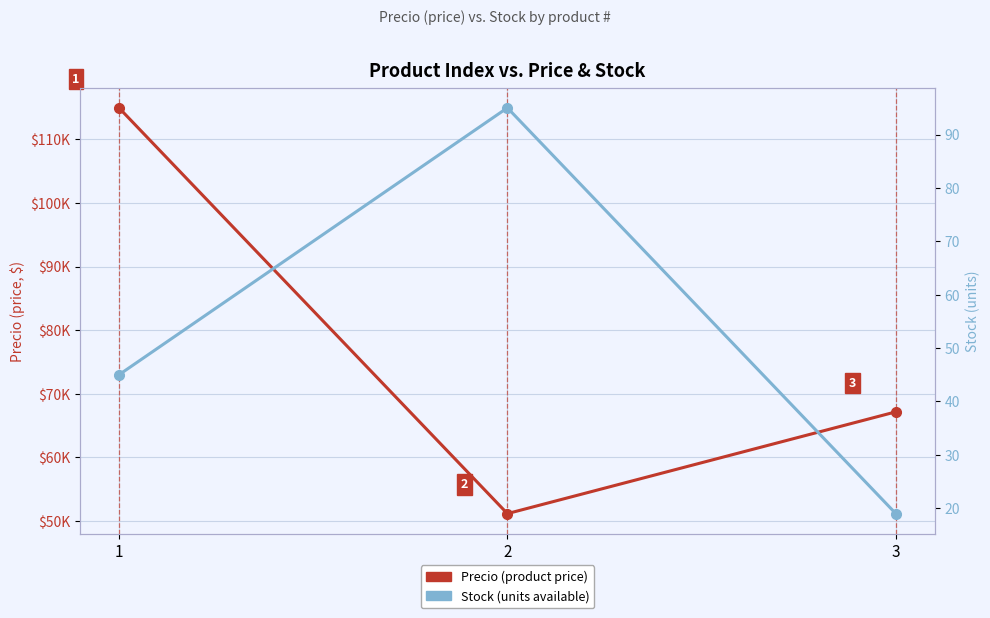

What is the average value of the Precio (product price) series?

77756